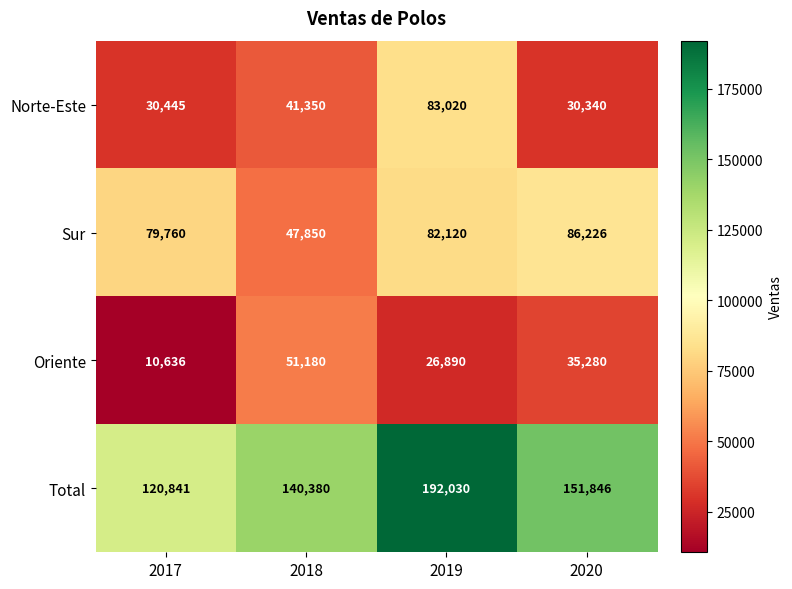

Which series changed the most between 2019 and 2020?

Norte-Este